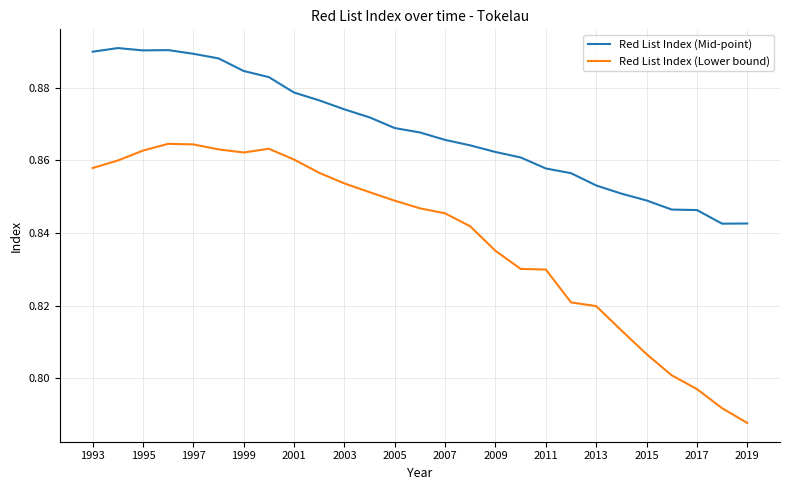

True or false: Red List Index (Mid-point) and Red List Index (Lower bound) intersect in this chart.

False